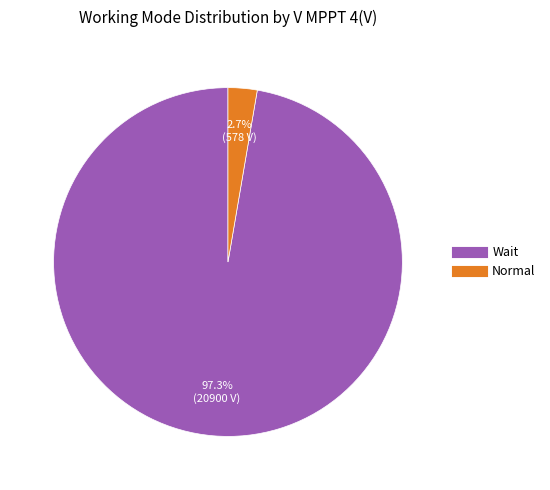

Rank the categories by value from lowest to highest.

Normal, Wait